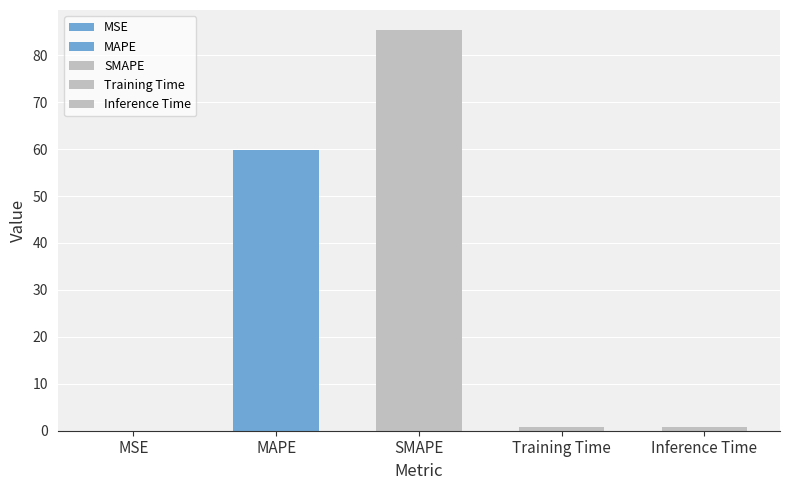

What is the label of the 2nd bar from the right?

Training Time